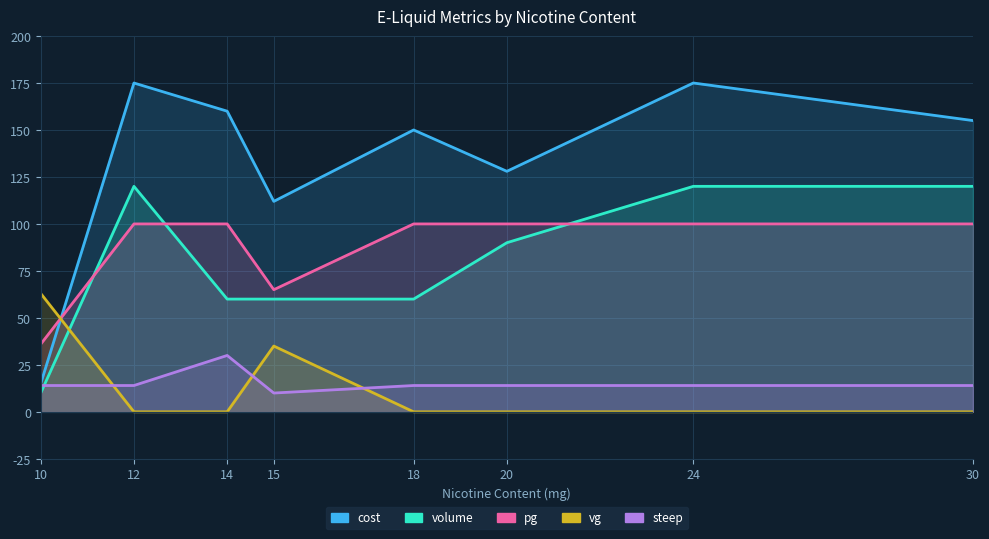

Reading left to right, extract all data points from this chart.

cost: 10=15	12=175	14=160	15=112	18=150	20=128	24=175	30=155
volume: 10=10	12=120	14=60	15=60	18=60	20=90	24=120	30=120
pg: 10=36	12=100	14=100	15=65	18=100	20=100	24=100	30=100
vg: 10=63	12=0	14=0	15=35	18=0	20=0	24=0	30=0
steep: 10=14	12=14	14=30	15=10	18=14	20=14	24=14	30=14